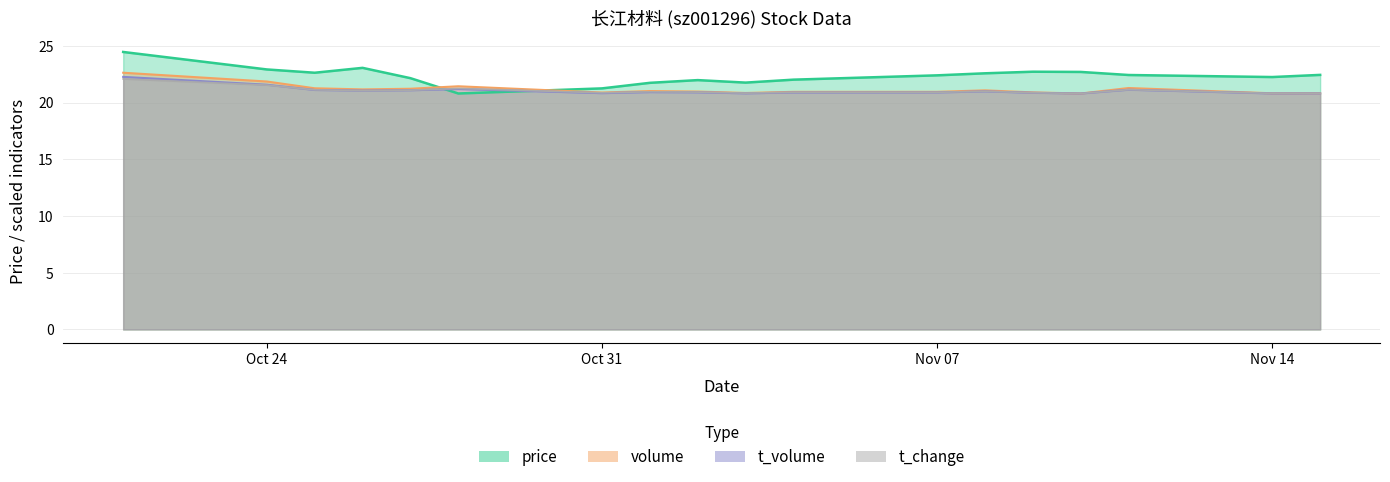

What are all the series names shown in the legend?

price, volume, t_volume, t_change